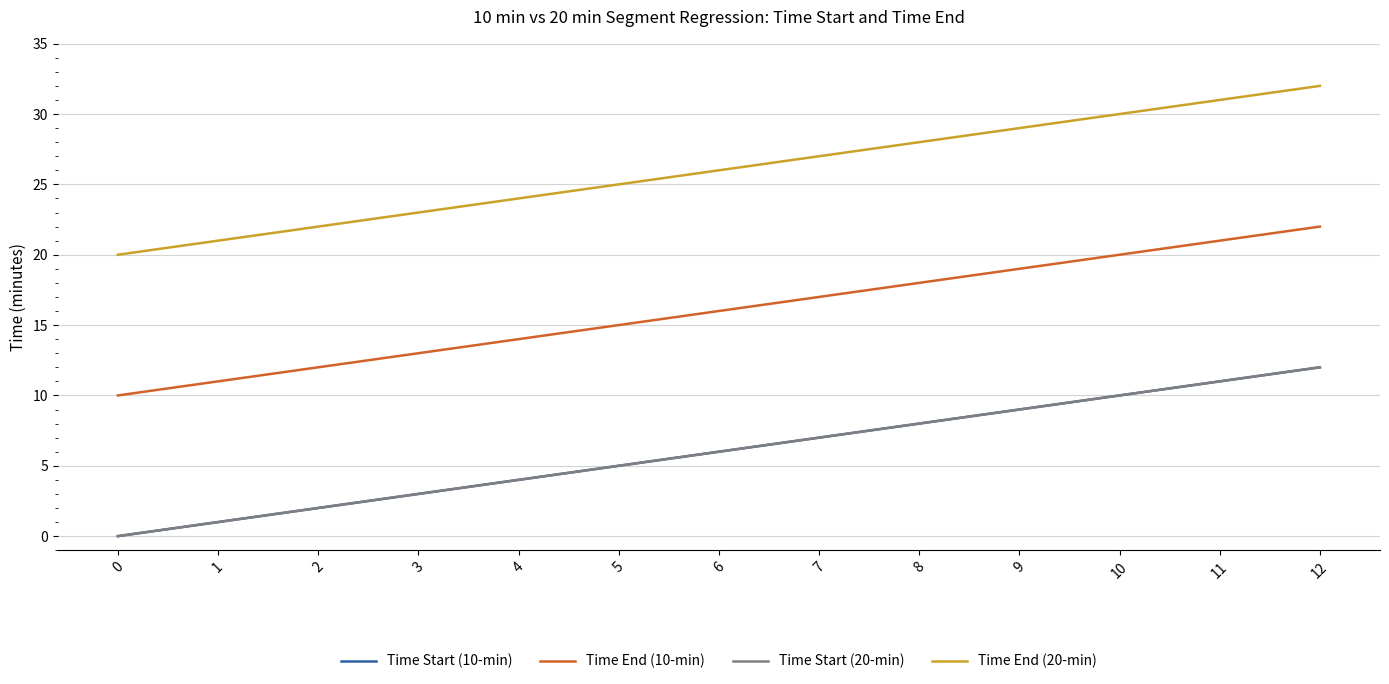

What is the difference between the maximum and minimum values in the Time End (10-min) series?

12